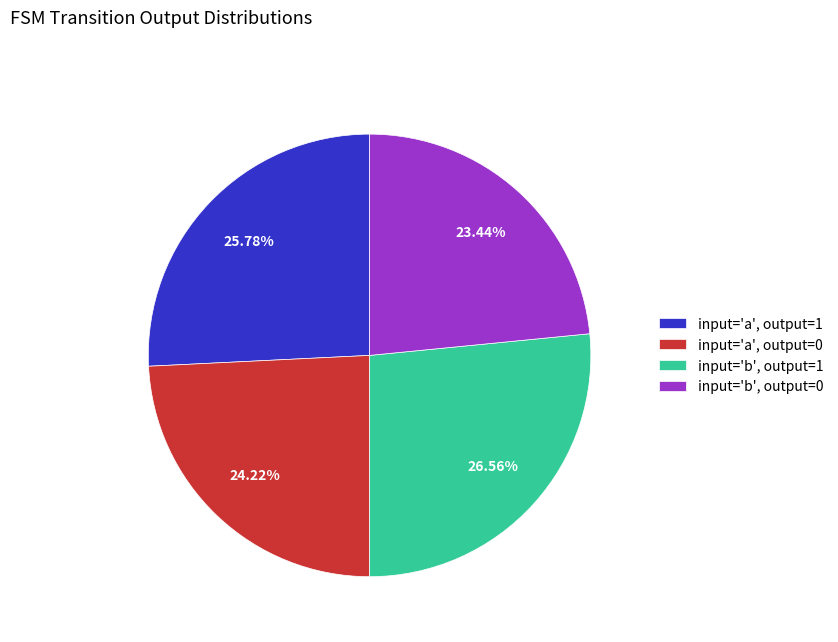

To the nearest percent, what is the average slice percentage?

25%